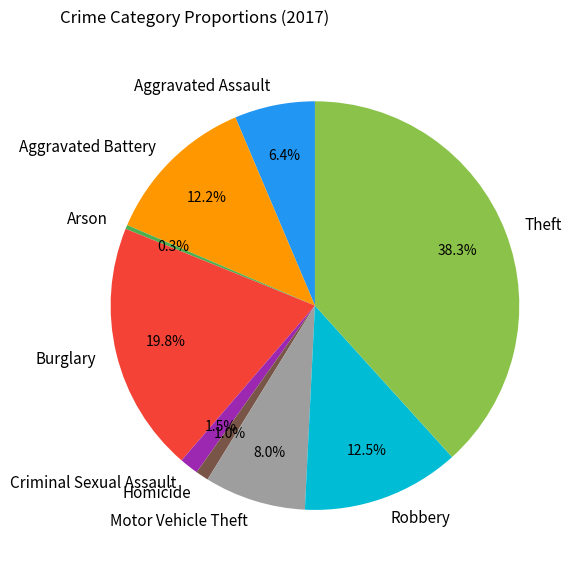

Approximately how many times larger is the value at Criminal Sexual Assault compared to Aggravated Battery?

0.1